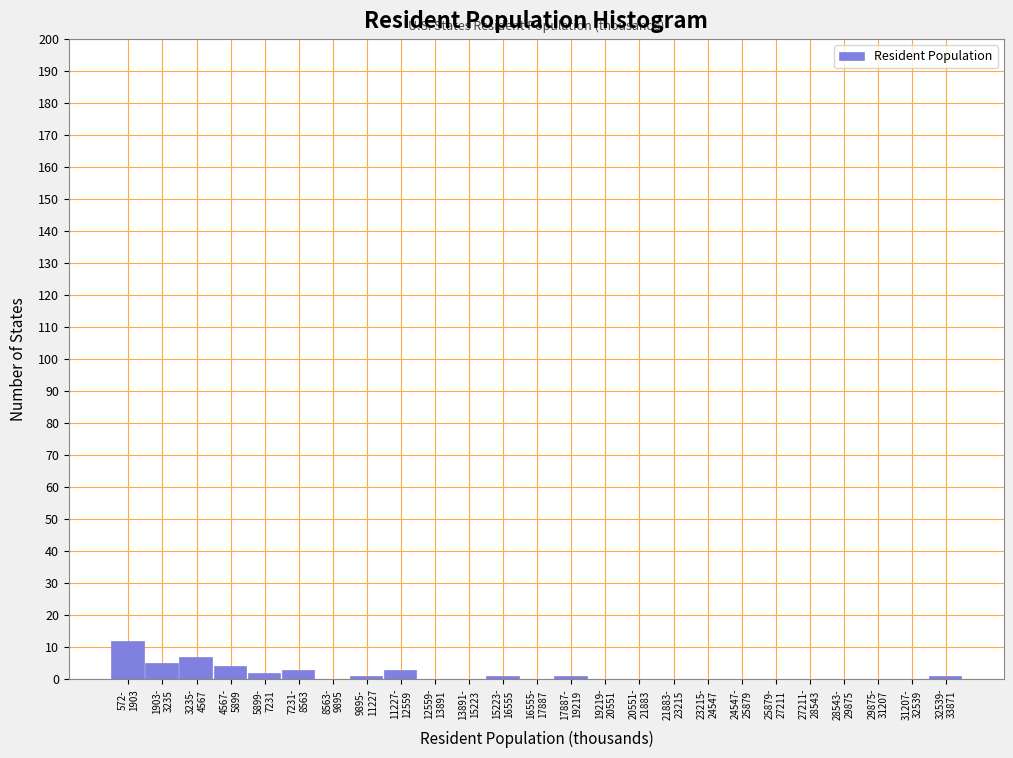

Count the number of categories in the chart.

25